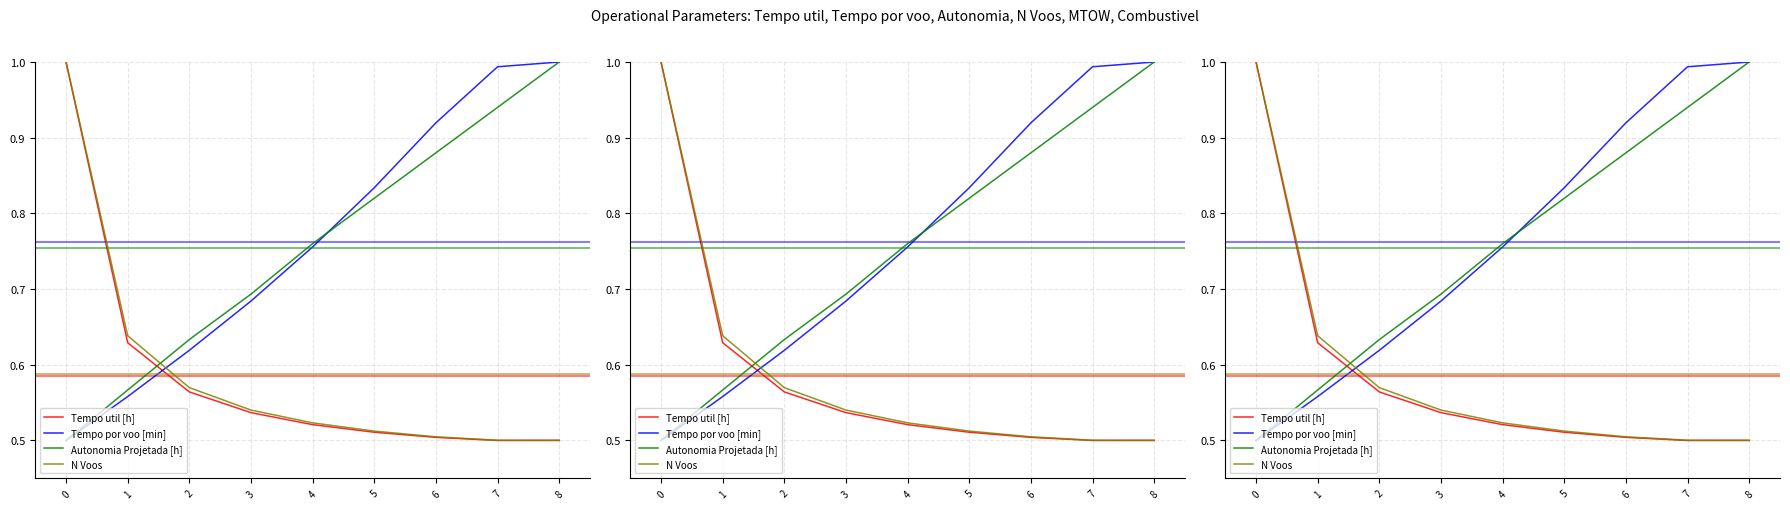

What is the difference between the Tempo util [h] values at 1 and 8?

0.1